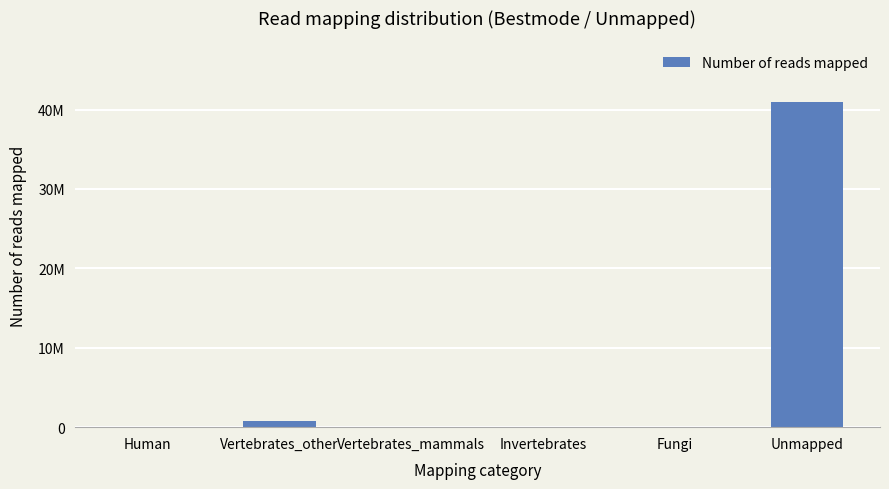

The chart shows a value of 0 at Vertebrates_mammals. True or false?

True